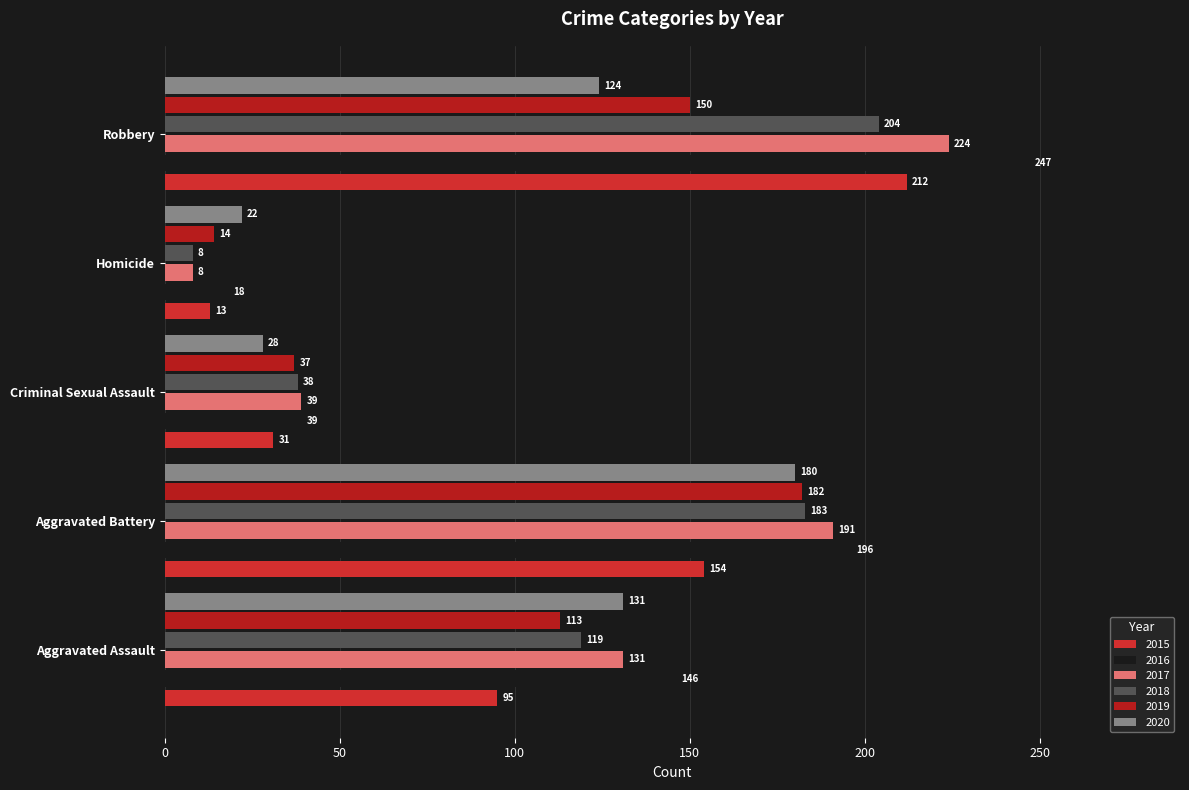

How many values in the 2020 series are below 124?

2